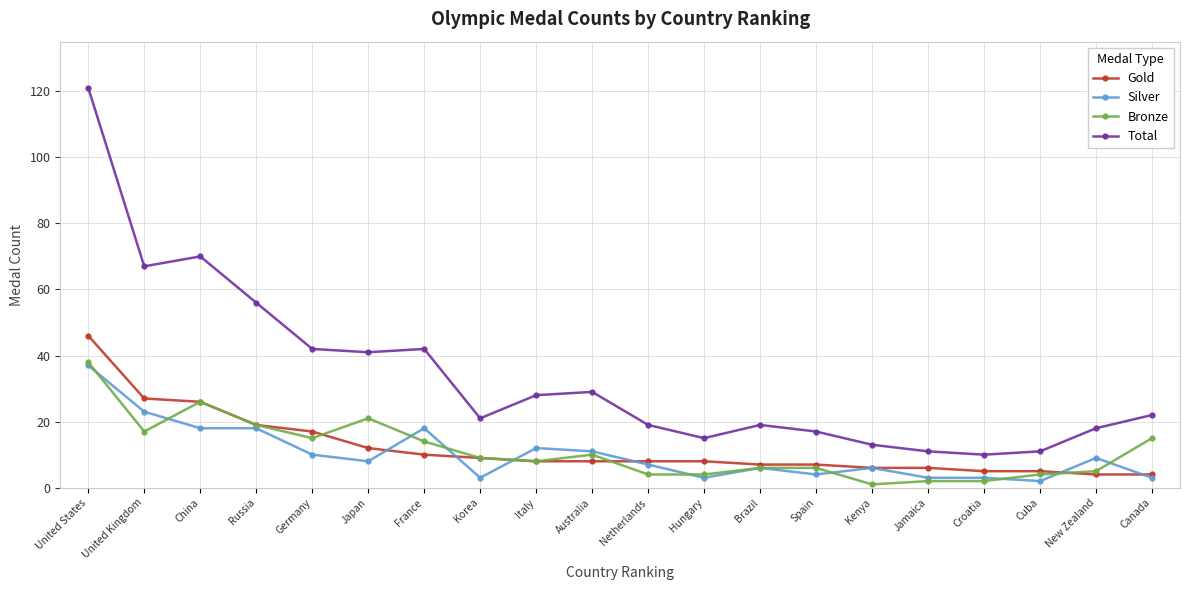

What are all the series names shown in the legend?

Gold, Silver, Bronze, Total